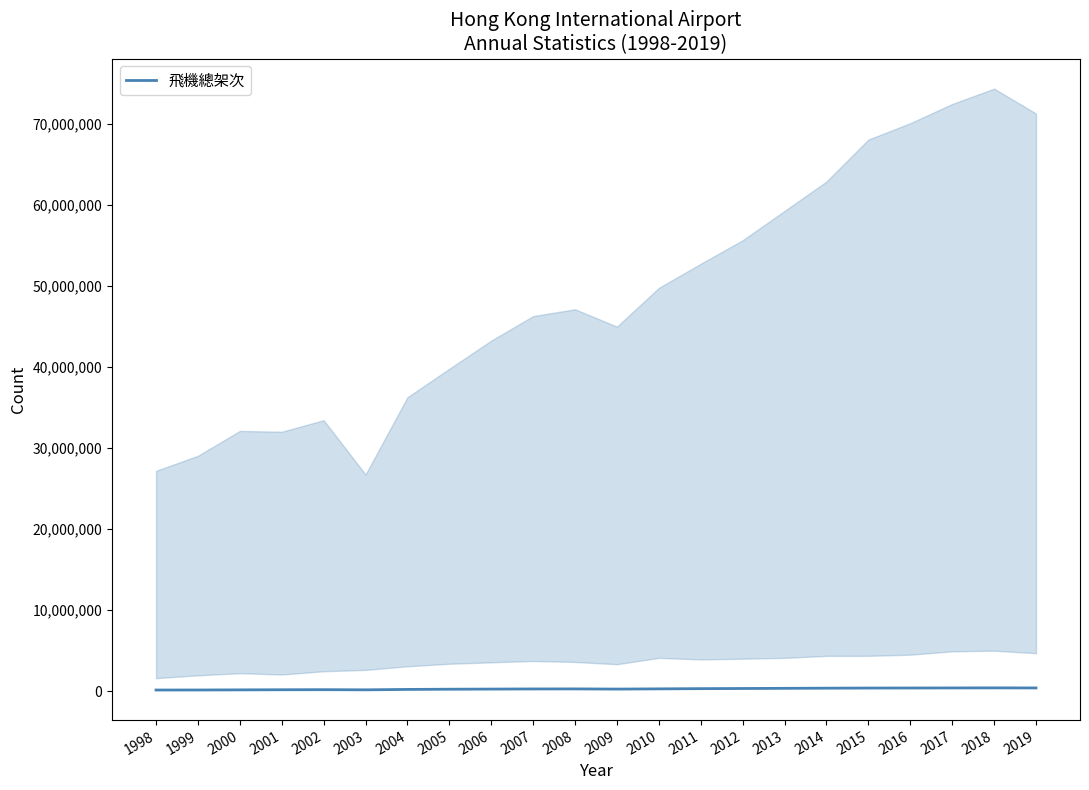

List the labels in order of value, smallest first.

1998, 1999, 2000, 2003, 2001, 2002, 2004, 2005, 2009, 2006, 2007, 2008, 2010, 2011, 2012, 2013, 2014, 2015, 2016, 2019, 2017, 2018